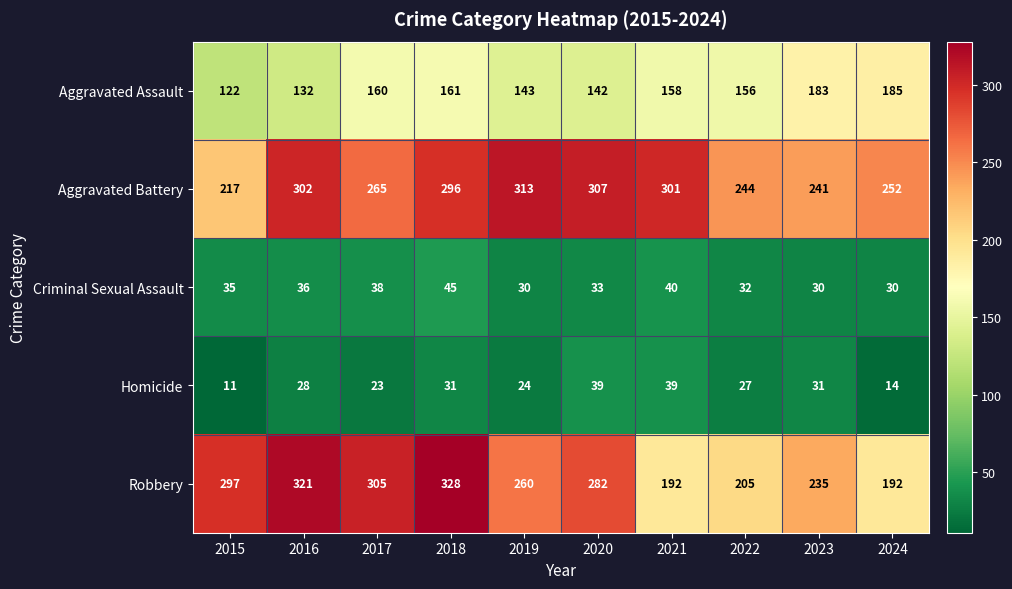

True or false: Aggravated Battery has a value of 431 at 2017.

False